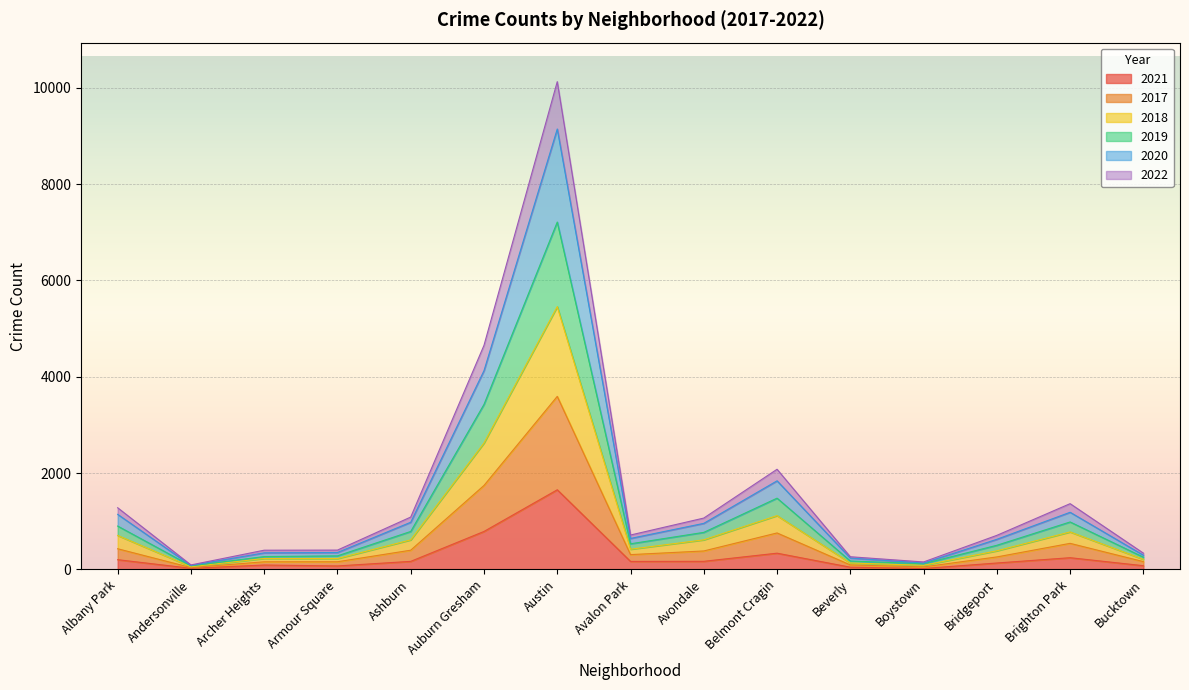

True or false: 2017 and 2022 intersect in this chart.

False